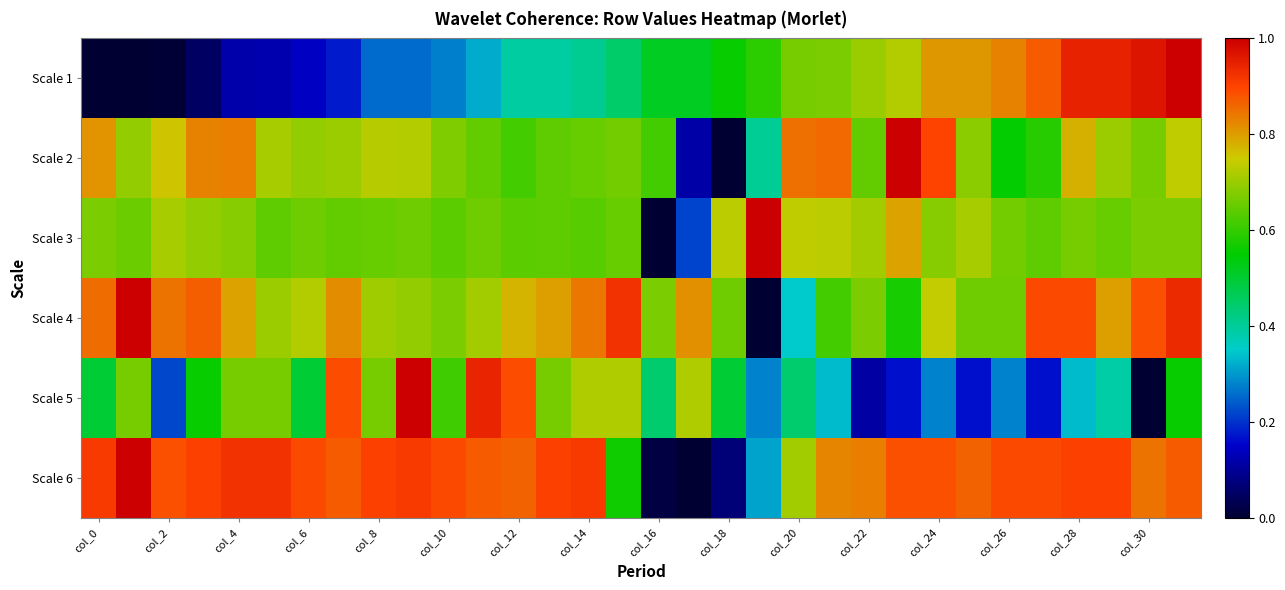

Which series has the largest total across all categories?

Scale 6